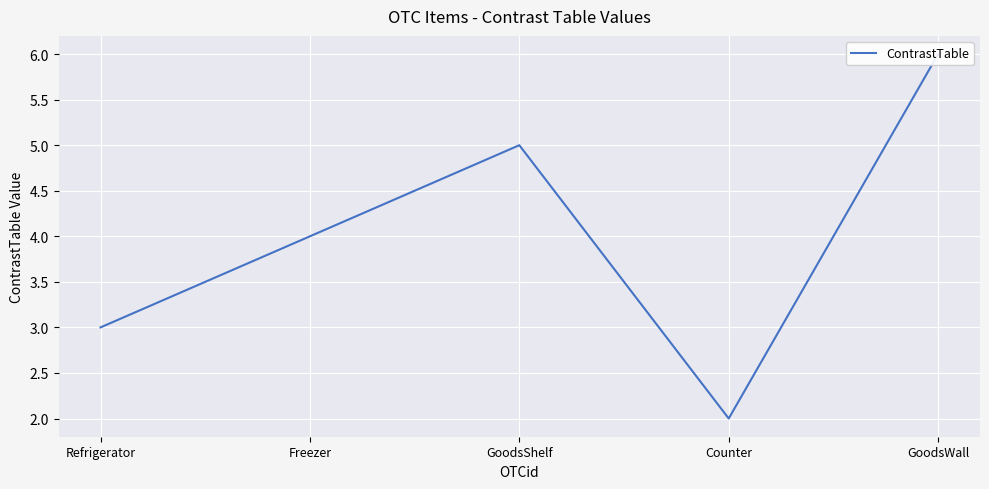

Reading left to right, what are all the values shown in this chart?

Refrigerator=3	Freezer=4	GoodsShelf=5	Counter=2	GoodsWall=6